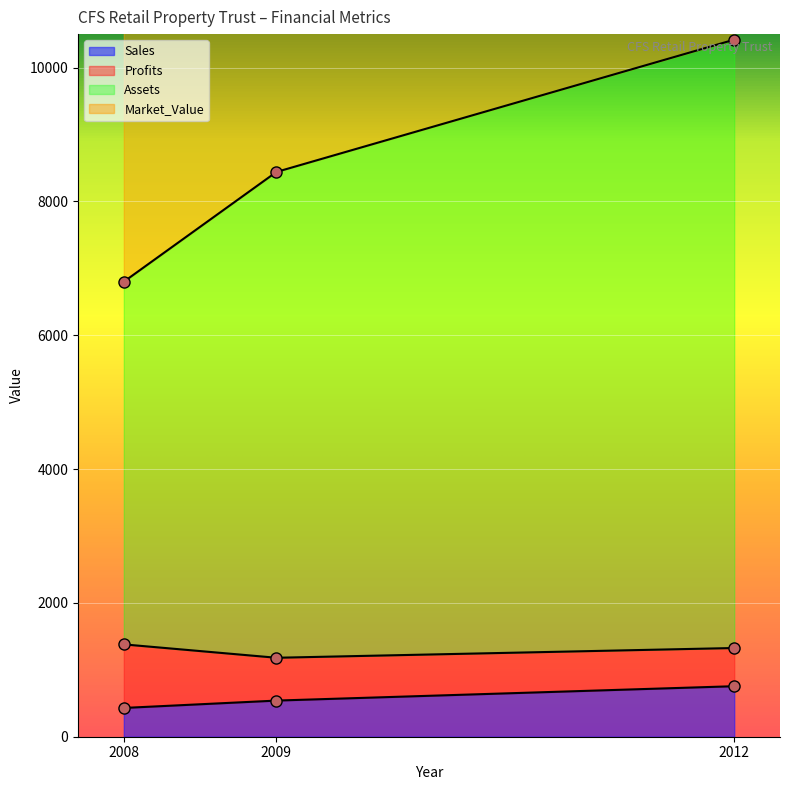

What is the value of the Assets point at the 3rd from the left?

10416.8